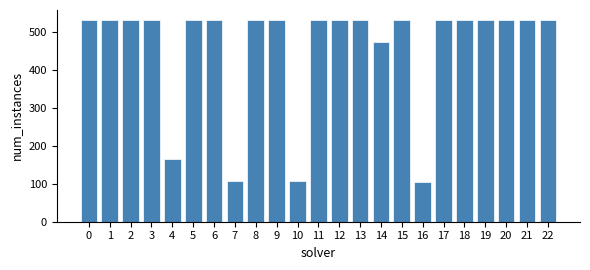

What is the minimum value shown in the chart?

104